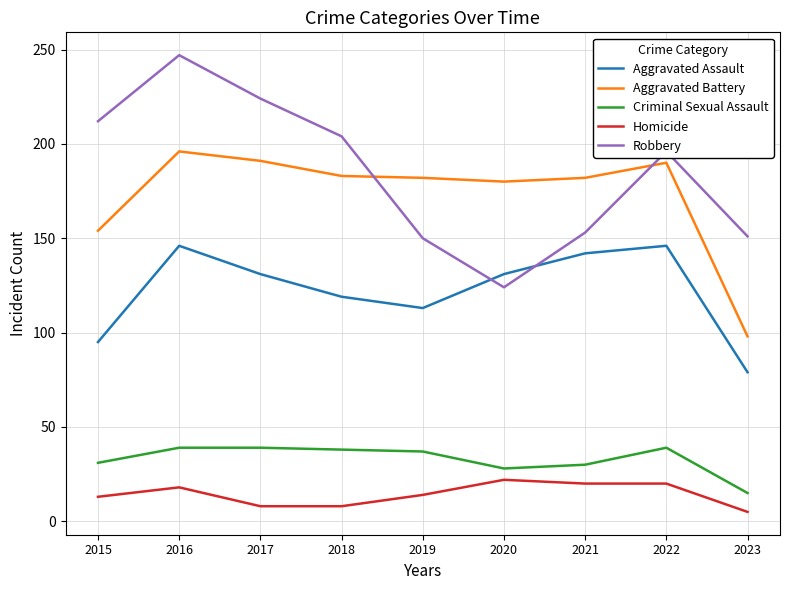

What are all the series names shown in the legend?

Aggravated Assault, Aggravated Battery, Criminal Sexual Assault, Homicide, Robbery